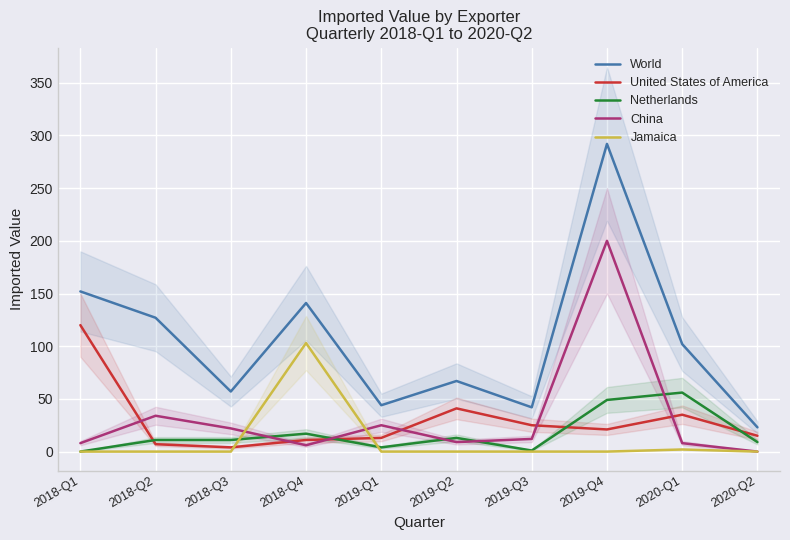

At how many categories does at least one series exceed 285?

1